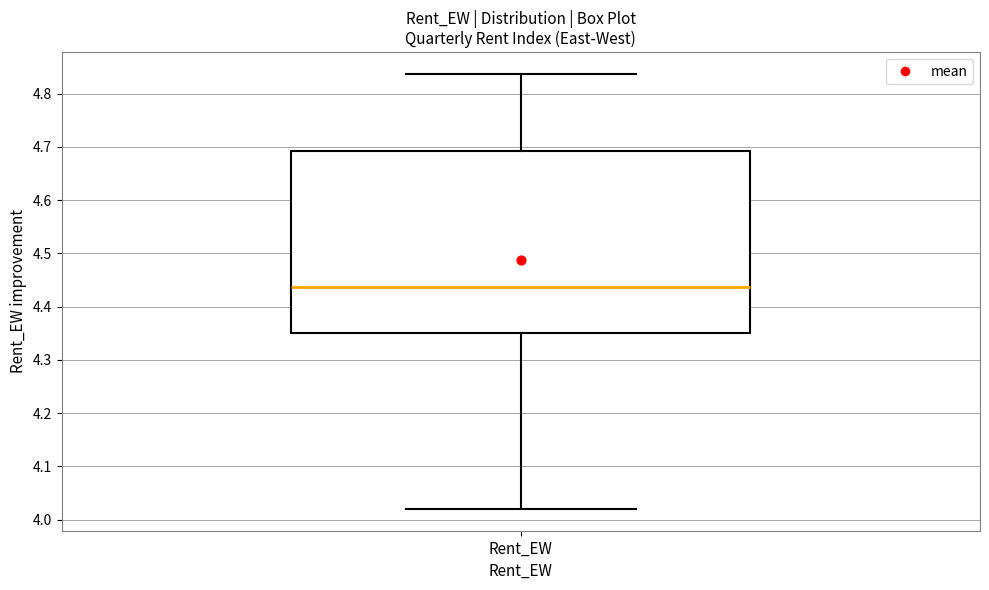

Read this box plot against the y-axis: the position of the median line, the range covered by the box, and the ends of both whiskers. The values are not printed on the chart, so give them approximately, as read against the axis.

median 4.44, box 4.35 to 4.69, whiskers 4.02 to 4.84